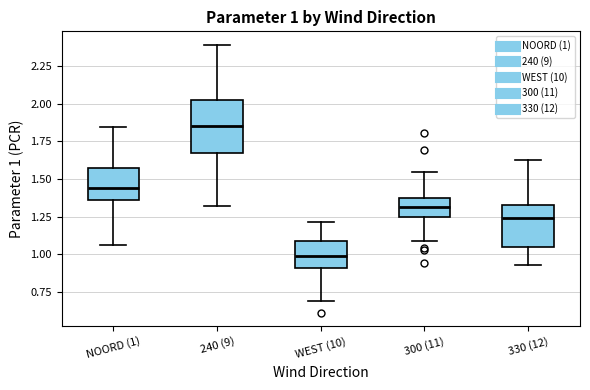

Comparing the boxes themselves (not the whiskers), which one is the tallest?

240 (9)